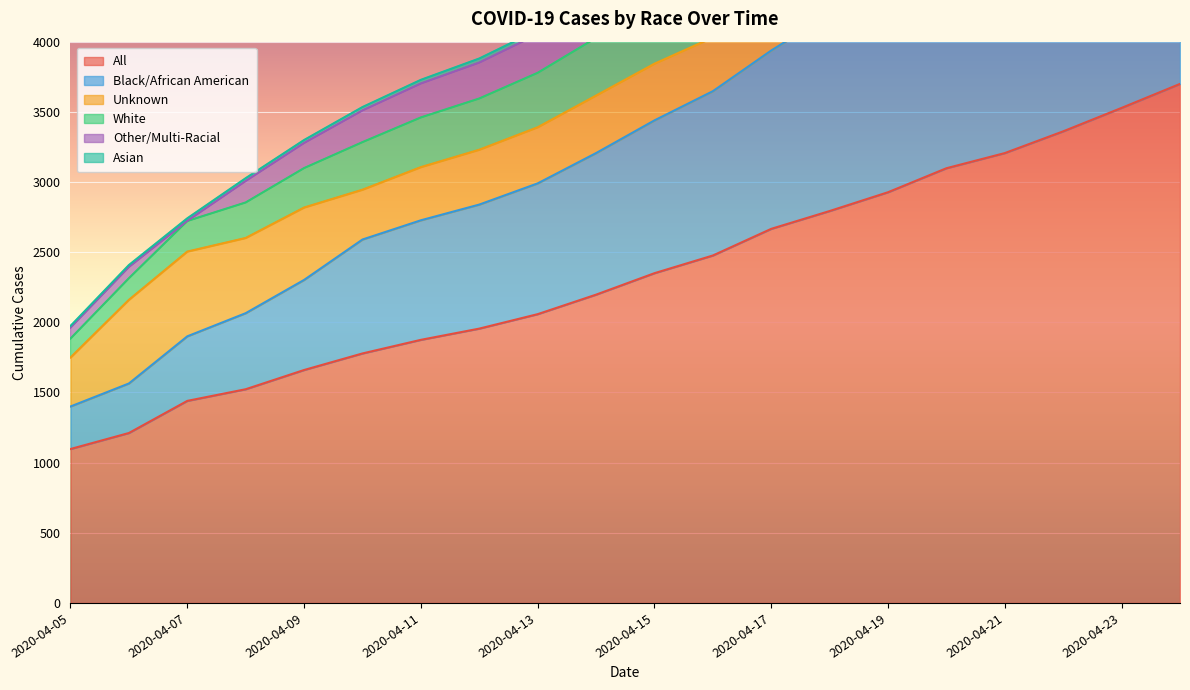

Is it true that Black/African American equals 5961 at 2020-04-15?

False